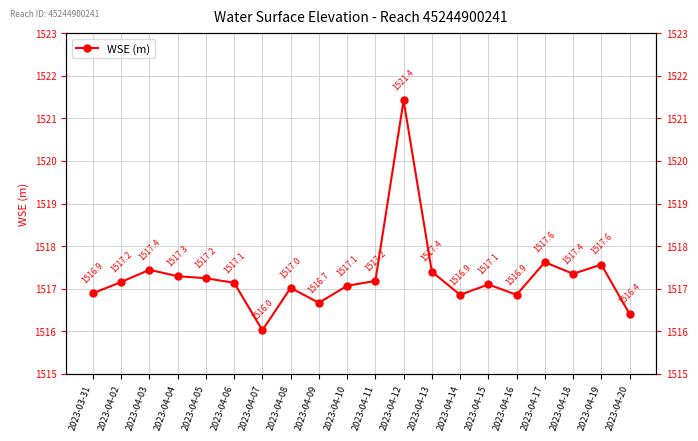

Reading left to right, extract all data points from this chart.

2023-03-31=1516.9	2023-04-02=1517.2	2023-04-03=1517.4	2023-04-04=1517.3	2023-04-05=1517.2	2023-04-06=1517.1	2023-04-07=1516.0	2023-04-08=1517.0	2023-04-09=1516.7	2023-04-10=1517.1	2023-04-11=1517.2	2023-04-12=1521.4	2023-04-13=1517.4	2023-04-14=1516.9	2023-04-15=1517.1	2023-04-16=1516.9	2023-04-17=1517.6	2023-04-18=1517.4	2023-04-19=1517.6	2023-04-20=1516.4